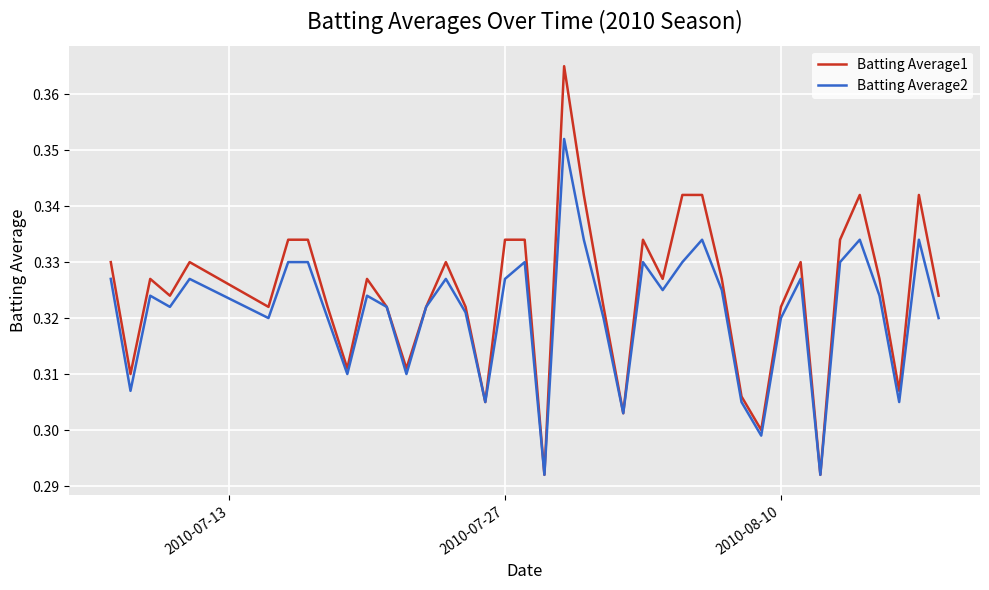

Which series has the largest total across all categories?

Batting Average1